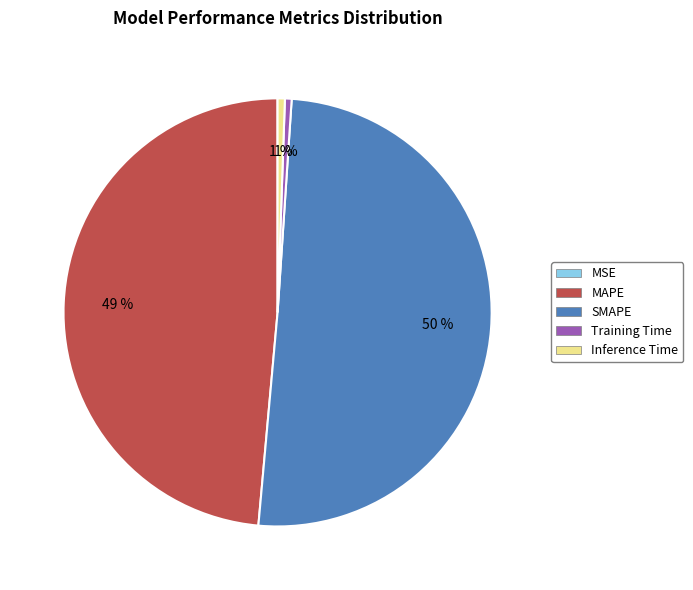

Which slice represents more than half of the pie?

SMAPE